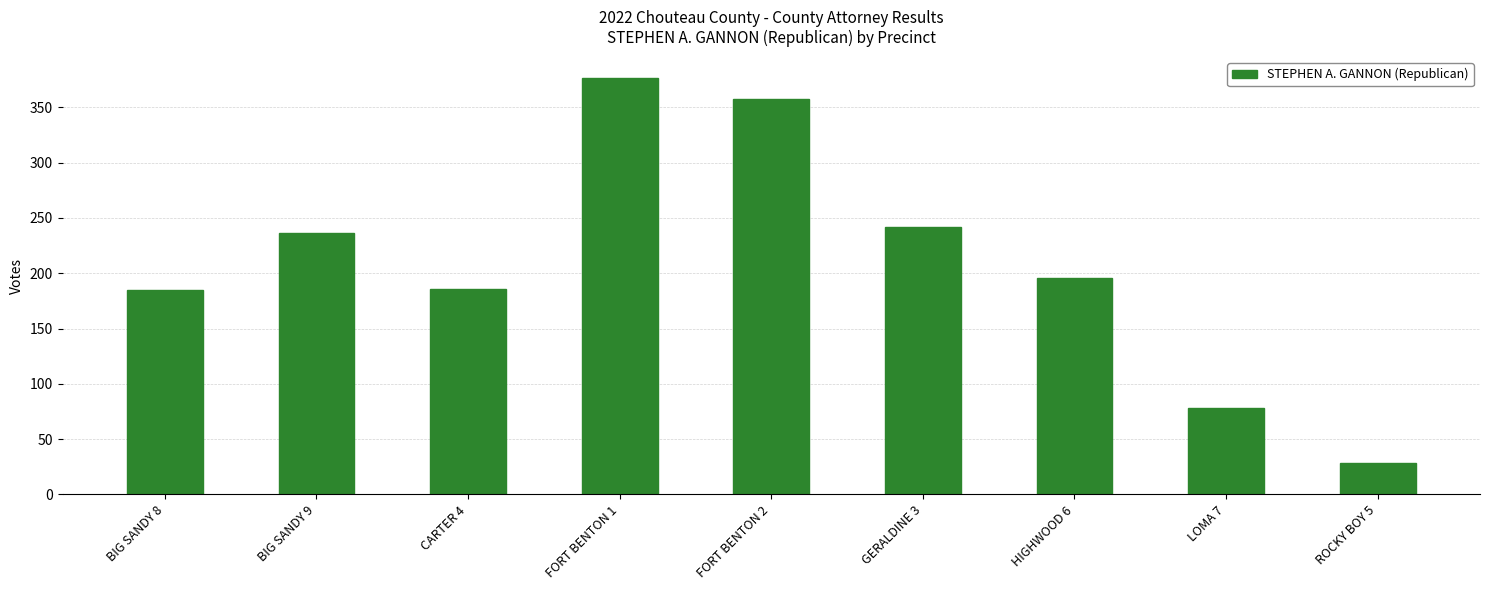

Read the value at LOMA 7.

78